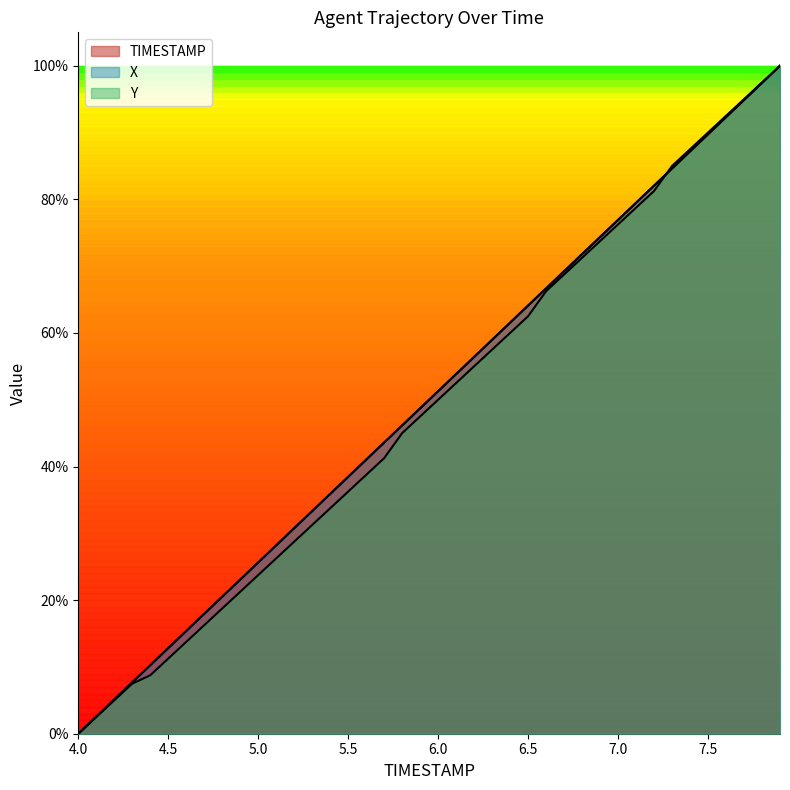

Which series has the widest spread of values?

TIMESTAMP